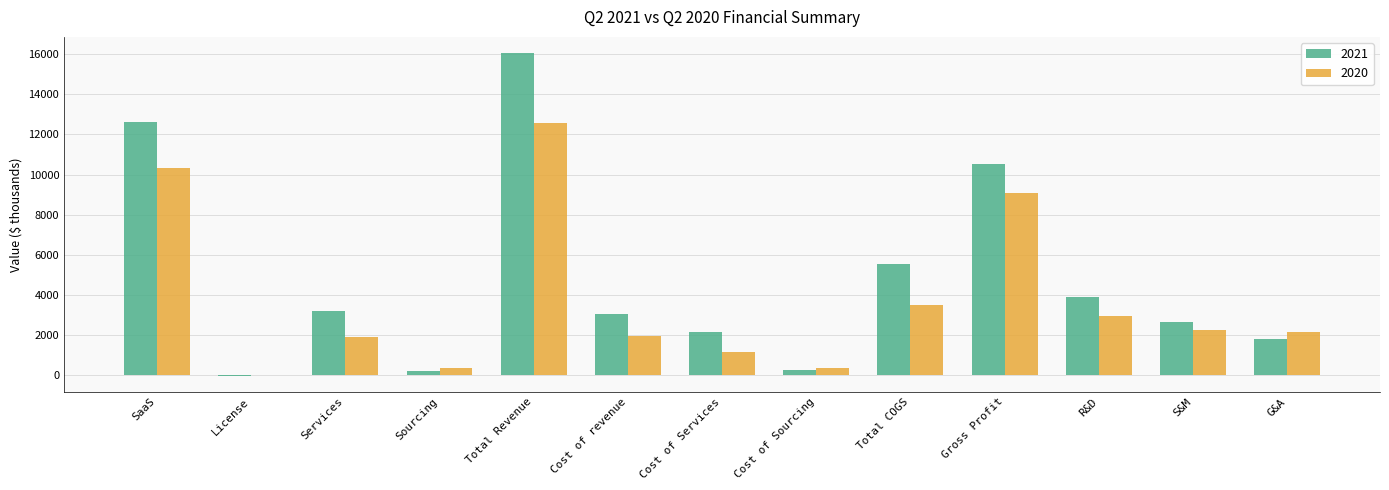

The 2020 series shows 12581 at Total Revenue. True or false?

True